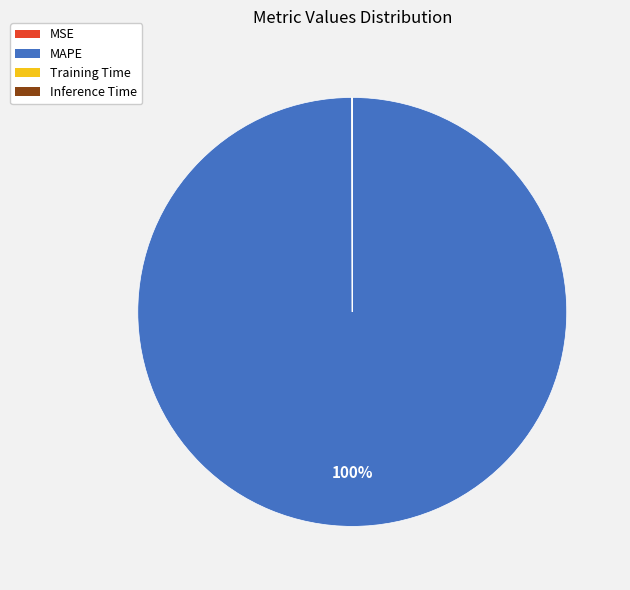

Which slice is the largest?

MAPE